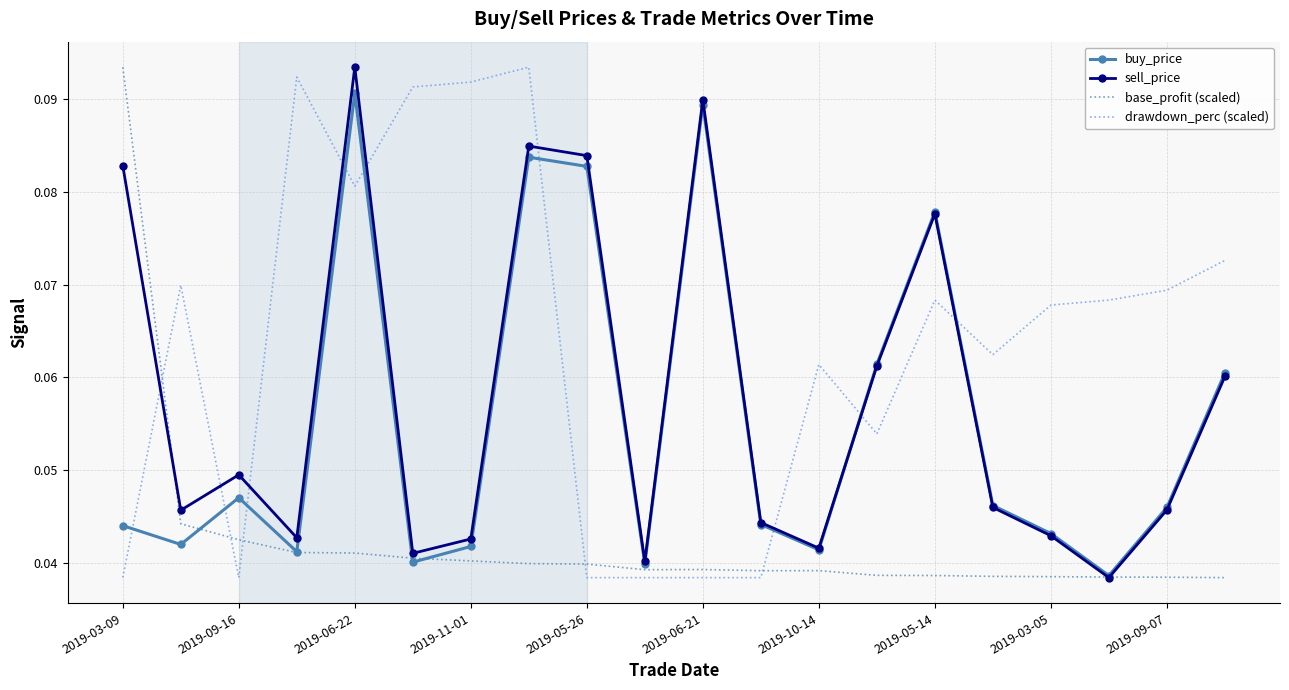

Which series has the largest total across all categories?

drawdown_perc (scaled)